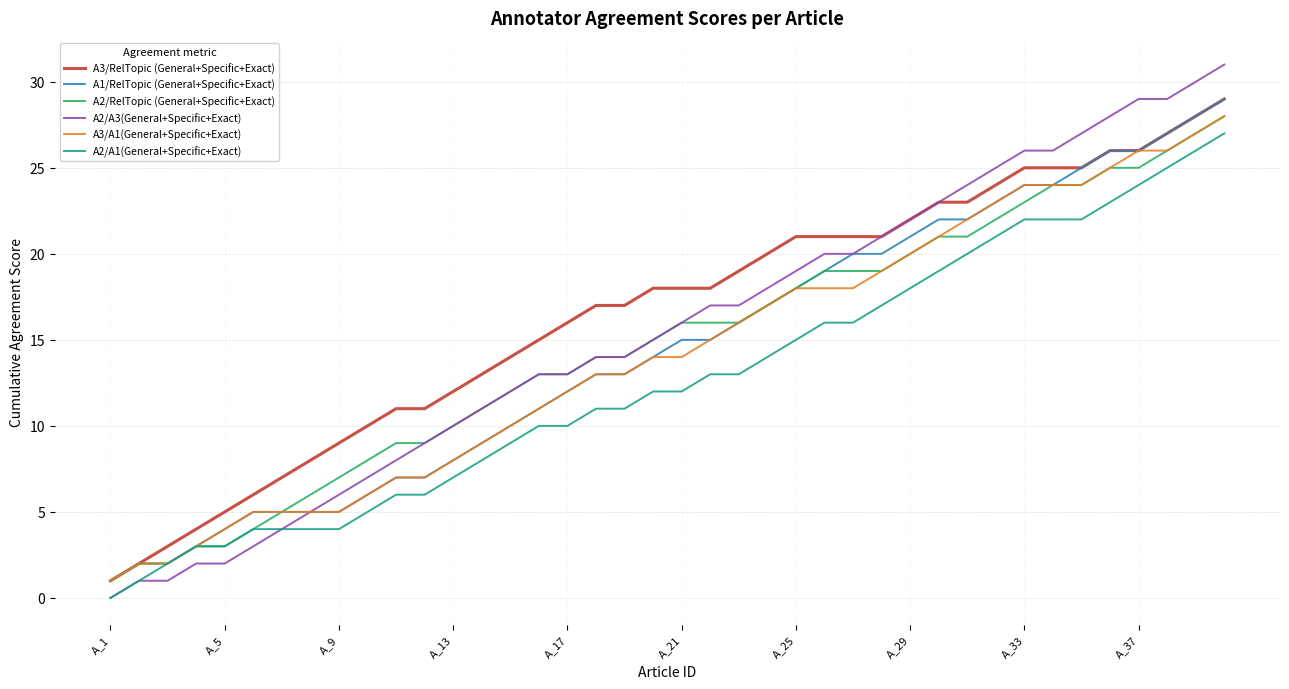

Which series has the largest range (max minus min)?

A2/A3(General+Specific+Exact)